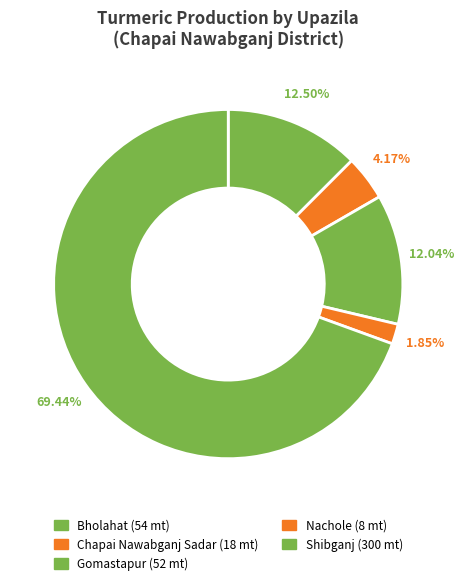

How many slices are in this pie chart?

5